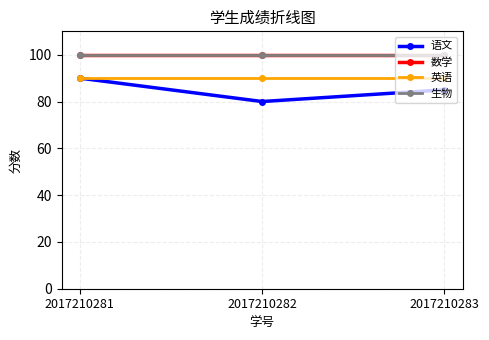

Reading right to left, transcribe all the data shown in this chart.

语文: 85	80	90
数学: 100	100	100
英语: 90	90	90
生物: 100	100	100